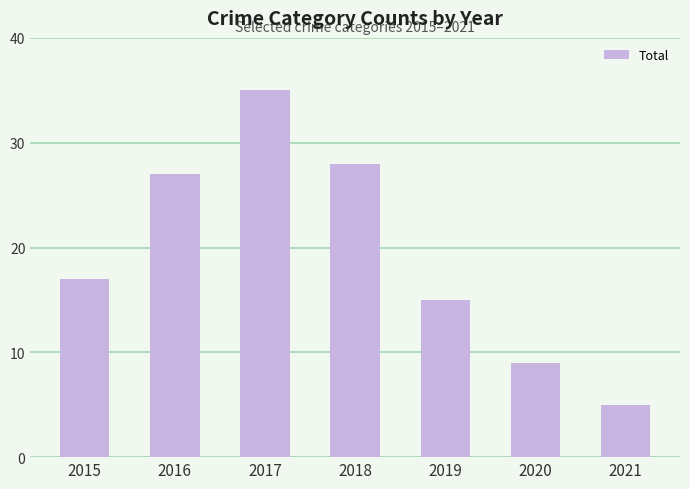

The value at 2018 is 38. True or false?

False